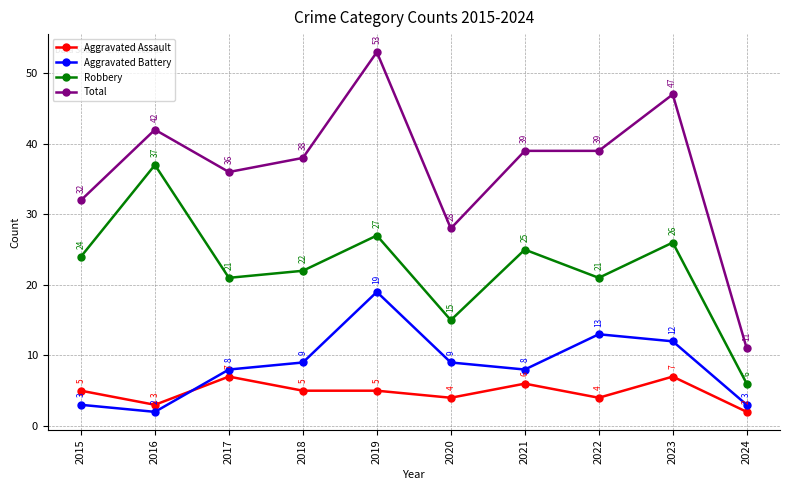

Reading left to right, extract all data points from this chart.

Aggravated Assault: 5	3	7	5	5	4	6	4	7	2
Aggravated Battery: 3	2	8	9	19	9	8	13	12	3
Robbery: 24	37	21	22	27	15	25	21	26	6
Total: 32	42	36	38	53	28	39	39	47	11